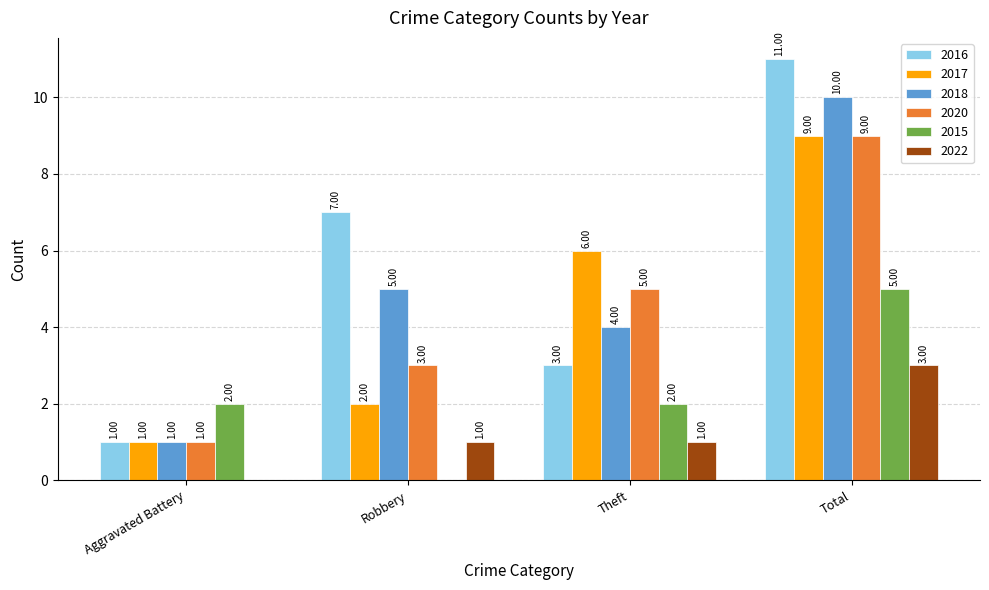

Reading left to right, extract all data points from this chart.

2016: Aggravated Battery=1	Robbery=7	Theft=3	Total=11
2017: Aggravated Battery=1	Robbery=2	Theft=6	Total=9
2018: Aggravated Battery=1	Robbery=5	Theft=4	Total=10
2020: Aggravated Battery=1	Robbery=3	Theft=5	Total=9
2015: Aggravated Battery=2	Robbery=0	Theft=2	Total=5
2022: Aggravated Battery=0	Robbery=1	Theft=1	Total=3